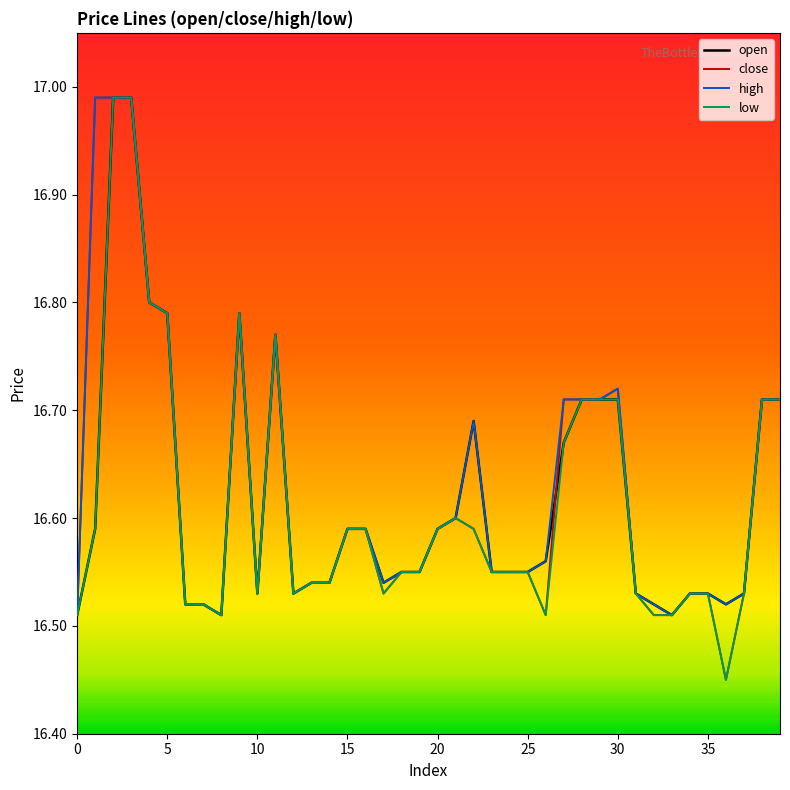

True or false: high and close intersect in this chart.

False